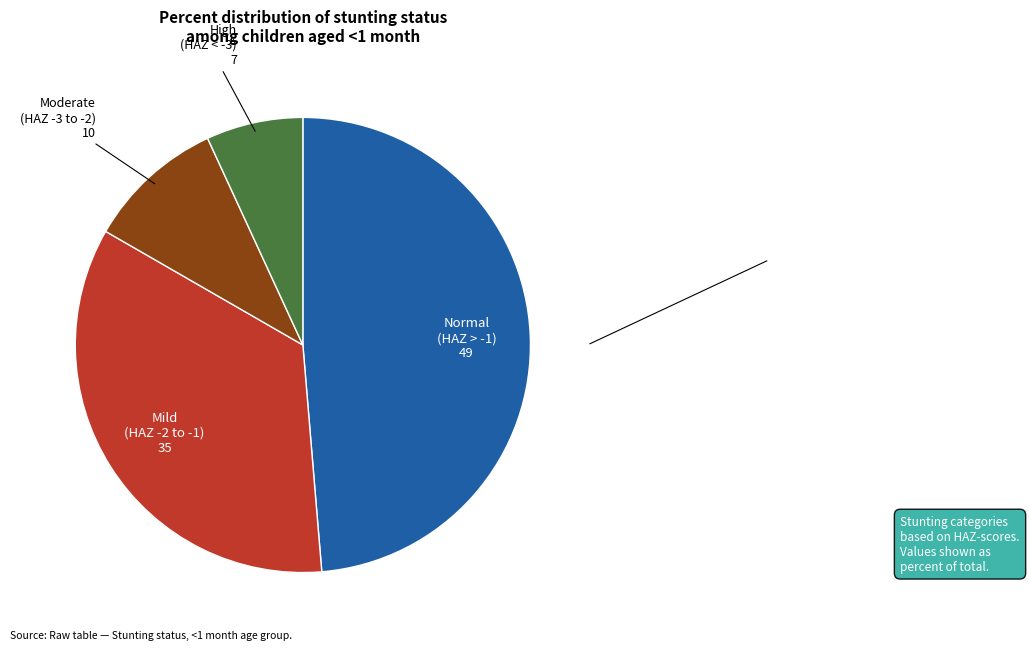

Is there any slice that represents more than half of the pie?

No